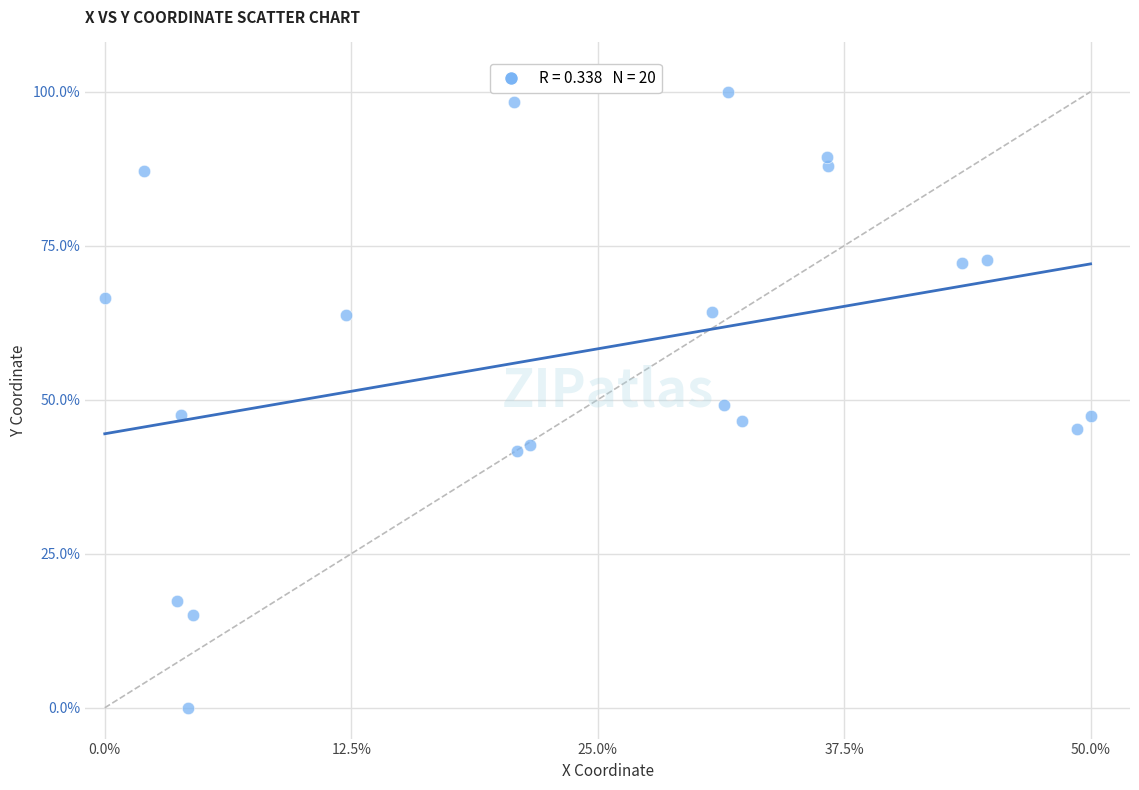

What is the range of Y values (max minus min)?

100.0